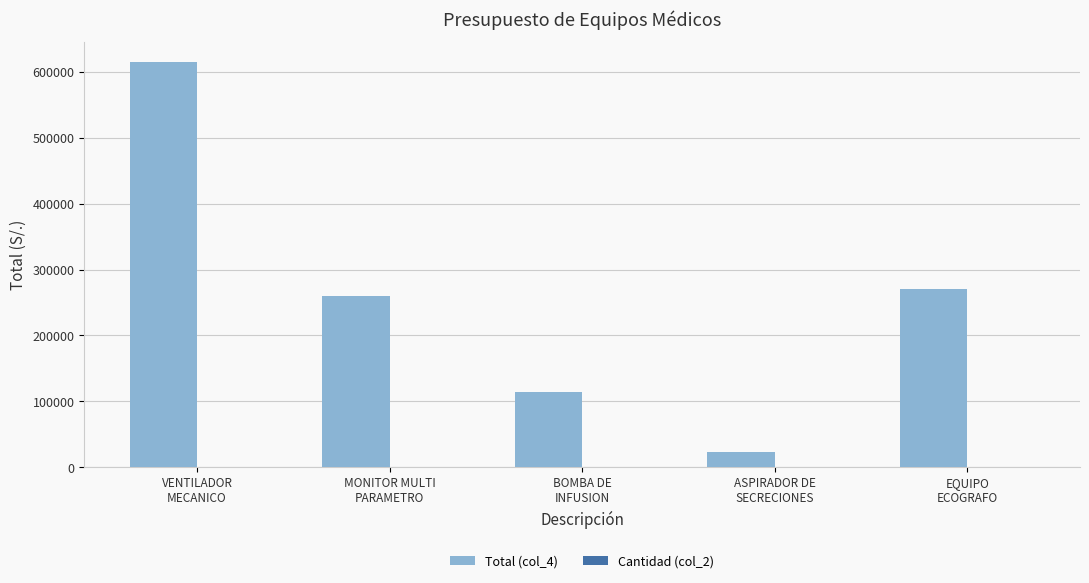

Which series has the largest total across all categories?

Total (col_4)